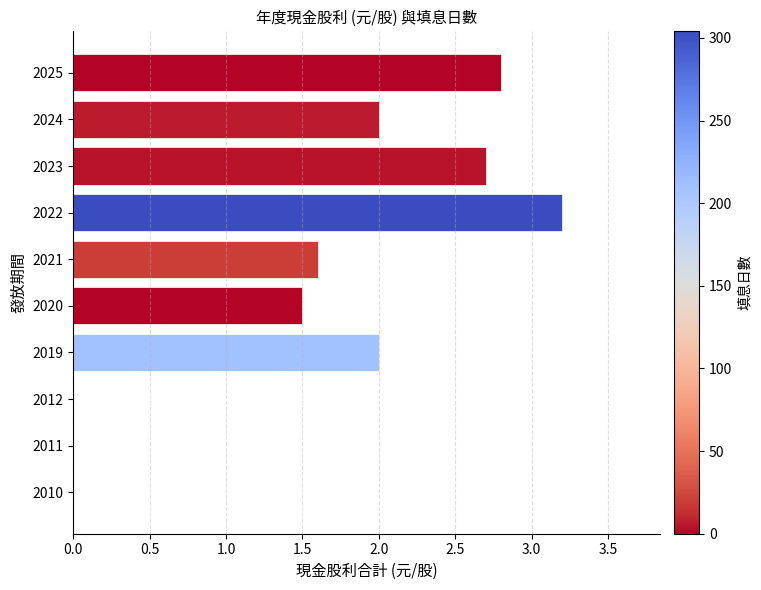

Read the value at 2023.

2.7